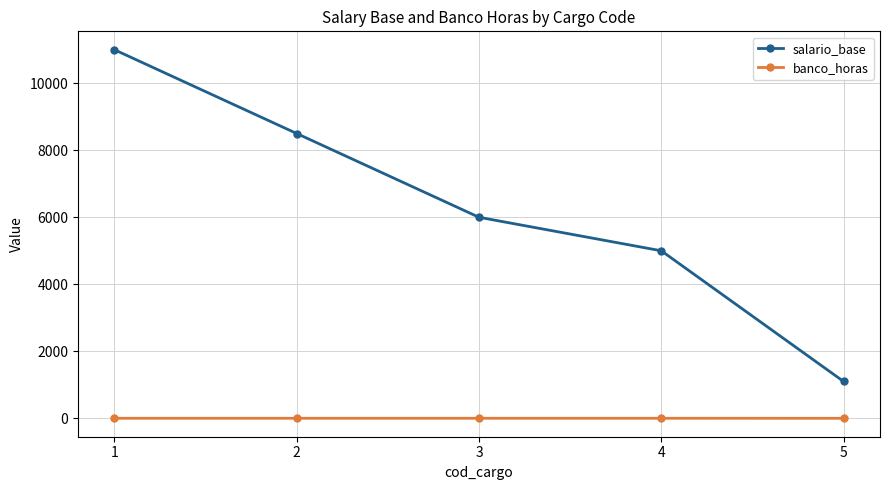

Is this an area chart (filled region under the line)?

No